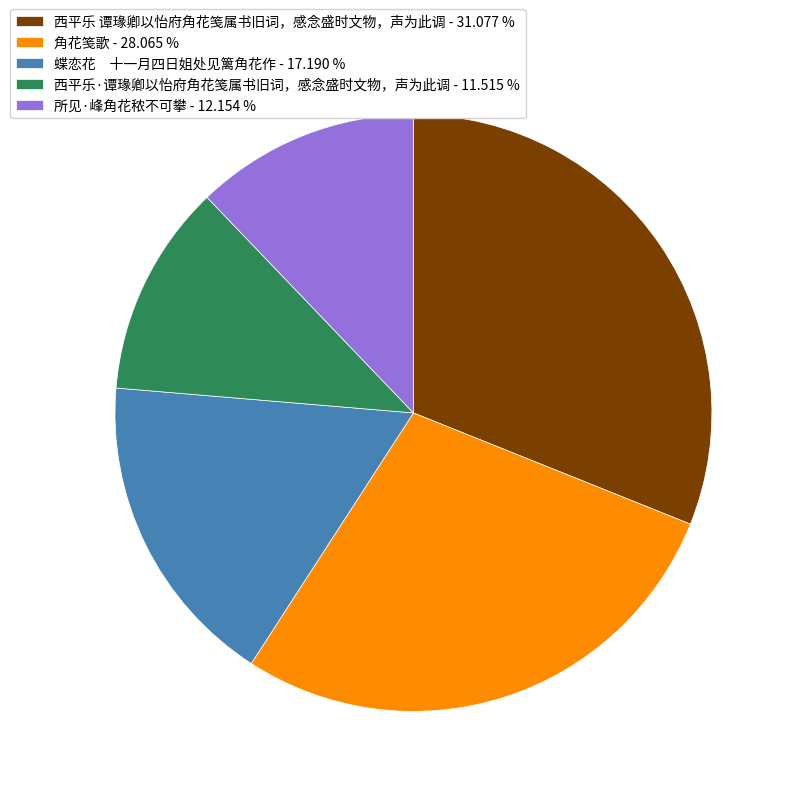

Combined, do 西平乐 谭瑑卿以怡府角花笺属书旧词，感念盛时文物，声为此调 - 31.077 % and 西平乐·谭瑑卿以怡府角花笺属书旧词，感念盛时文物，声为此调 - 11.515 % account for over 50%?

No